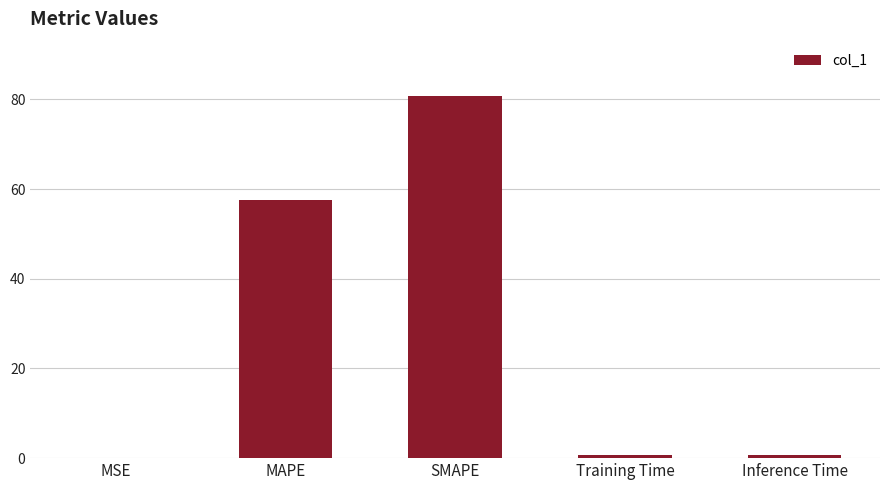

The chart shows a value of 0.0 at MSE. True or false?

True